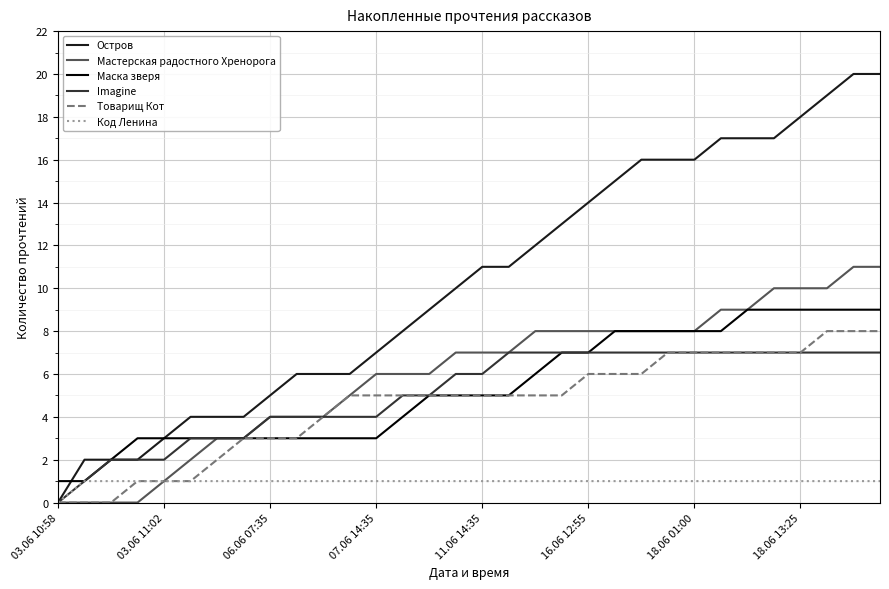

Rank the series by their maximum value, from highest to lowest.

Остров, Мастерская радостного Хренорога, Маска зверя, Товарищ Кот, Imagine, Код Ленина